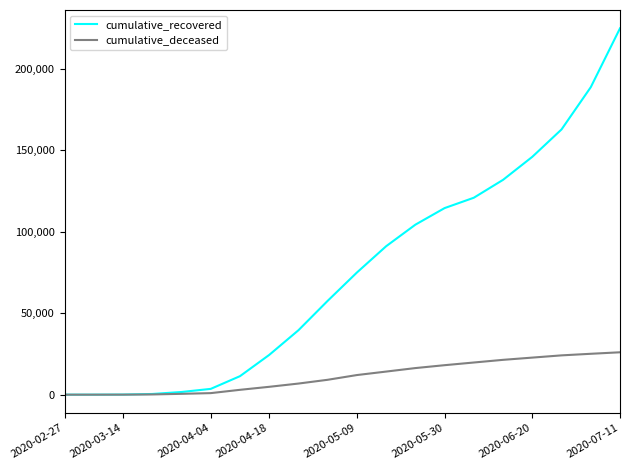

Which series has the largest range (max minus min)?

cumulative_recovered